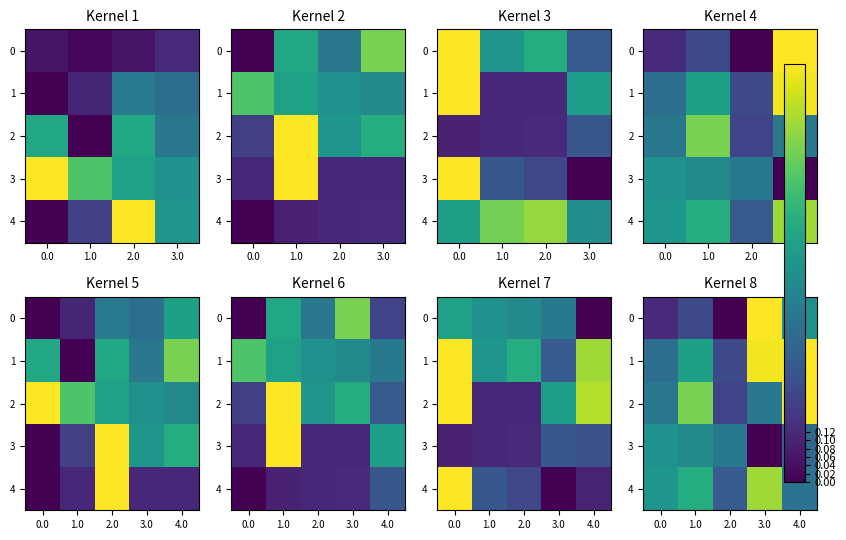

Count the number of data series in this chart.

5